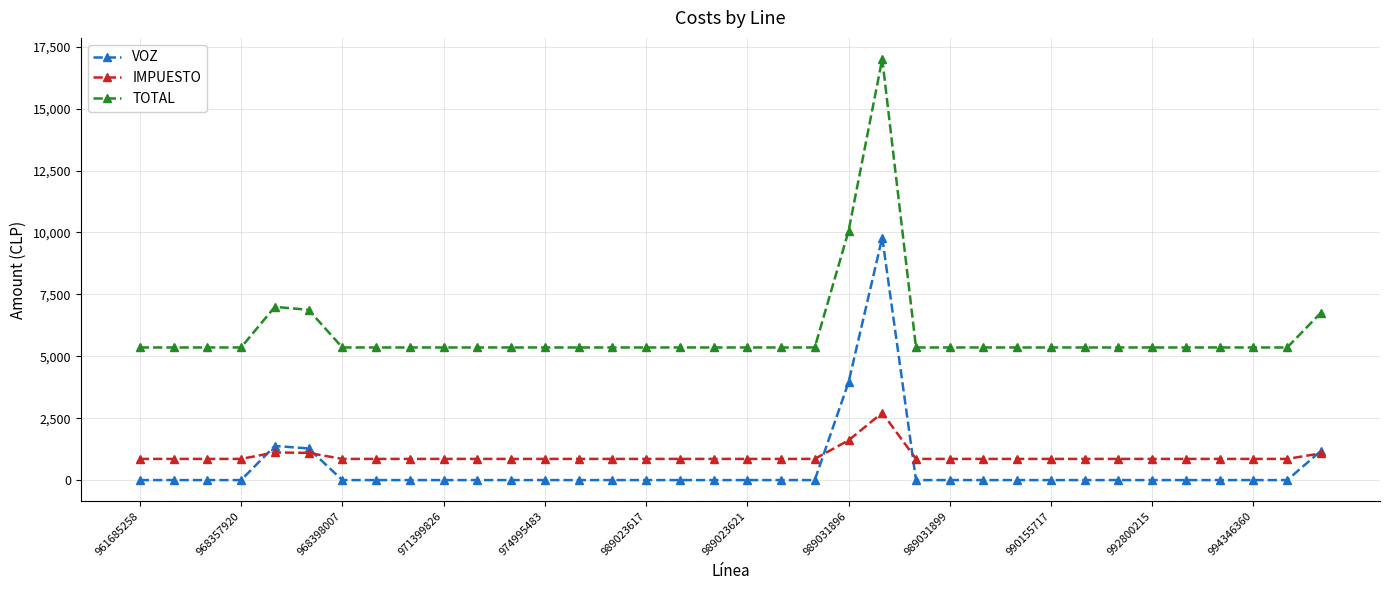

True or false: VOZ and TOTAL cross at least once.

False